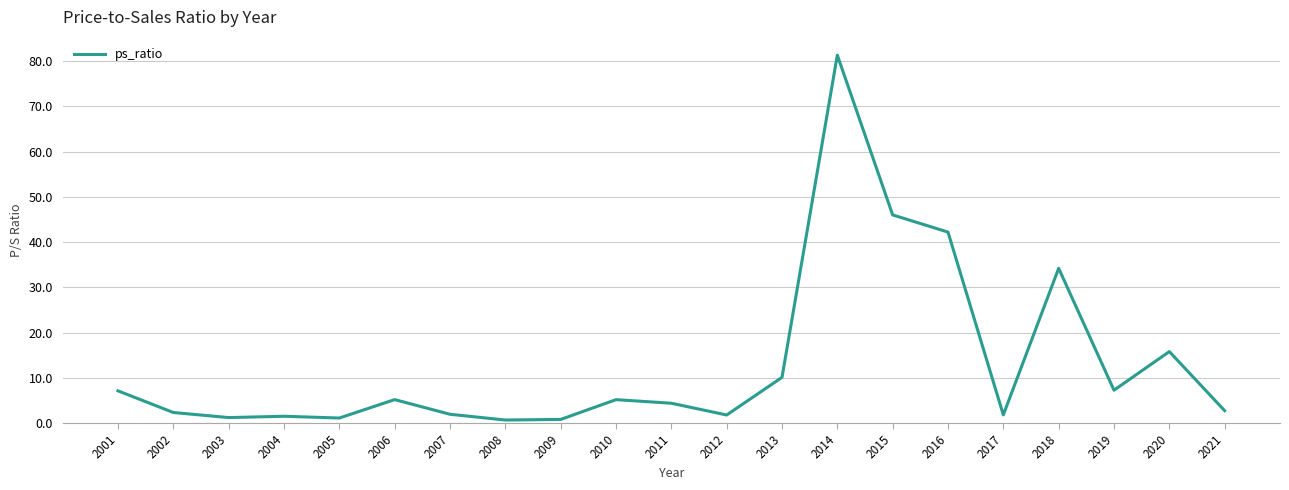

What is the difference between the maximum and minimum values?

80.6